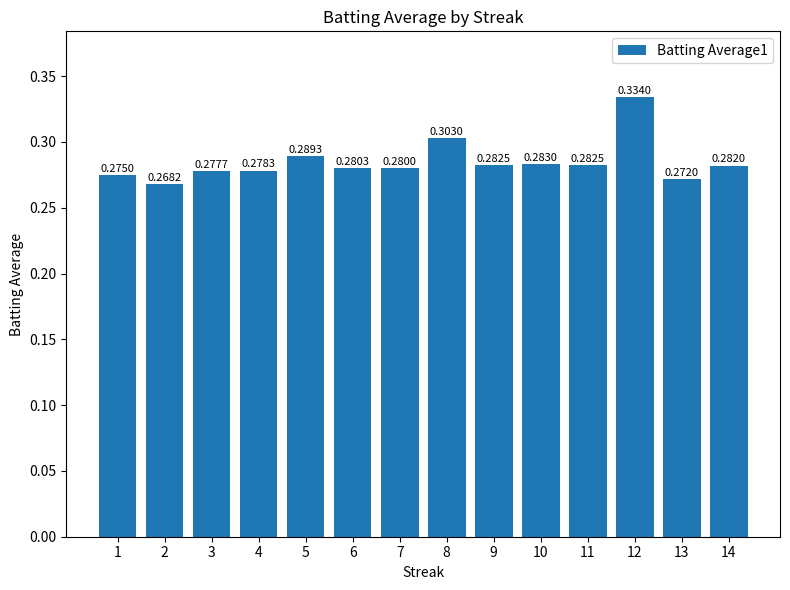

The chart shows a value of 0.2 at 12. True or false?

False